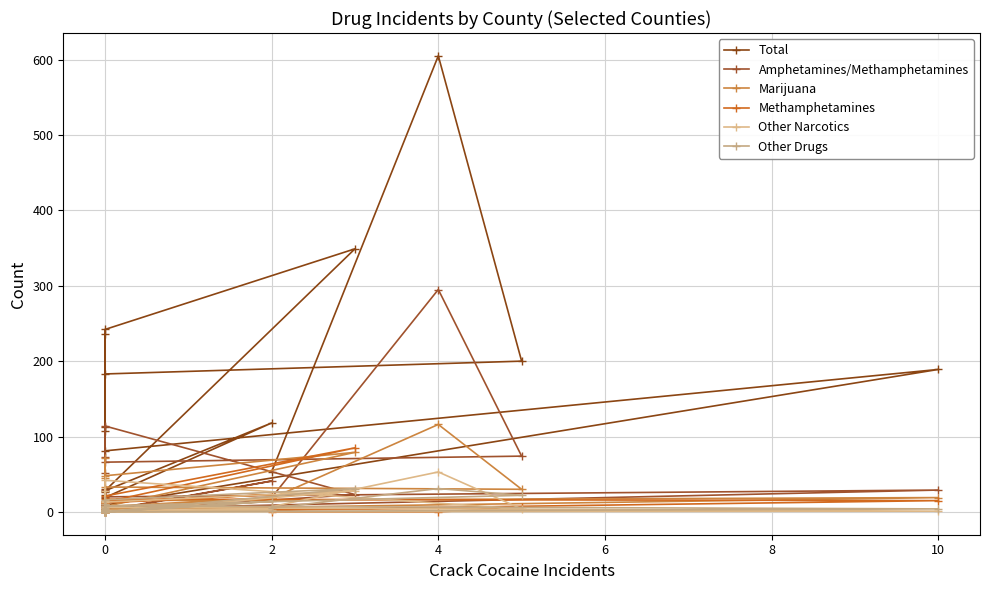

At how many categories does at least one series exceed 139?

7